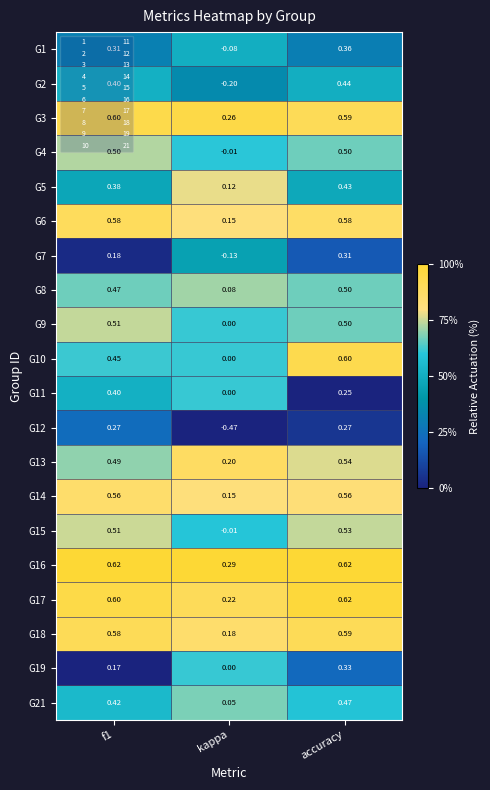

Which series has the largest total across all categories?

G16